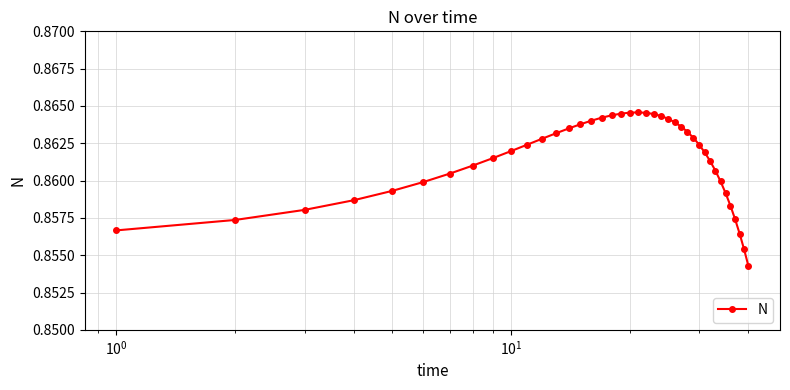

What is the sum of all values?

34.5